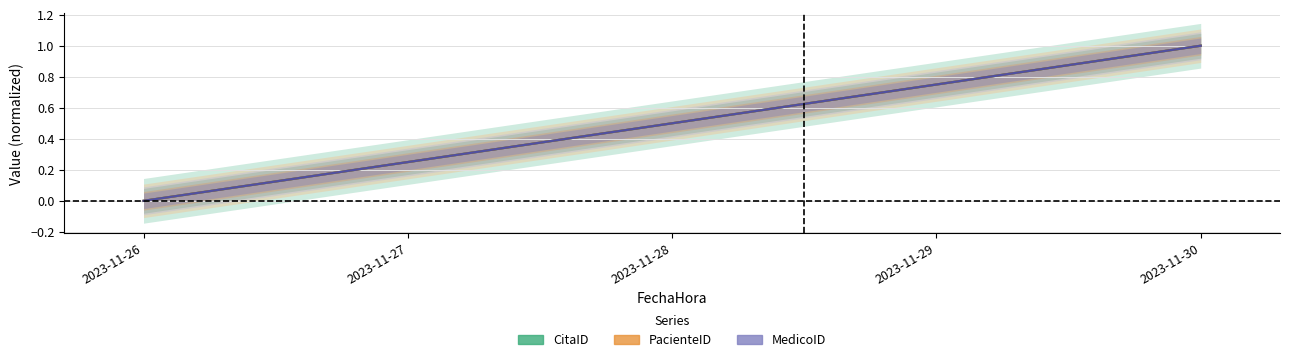

Which category has the lowest value in the MedicoID series?

2023-11-26